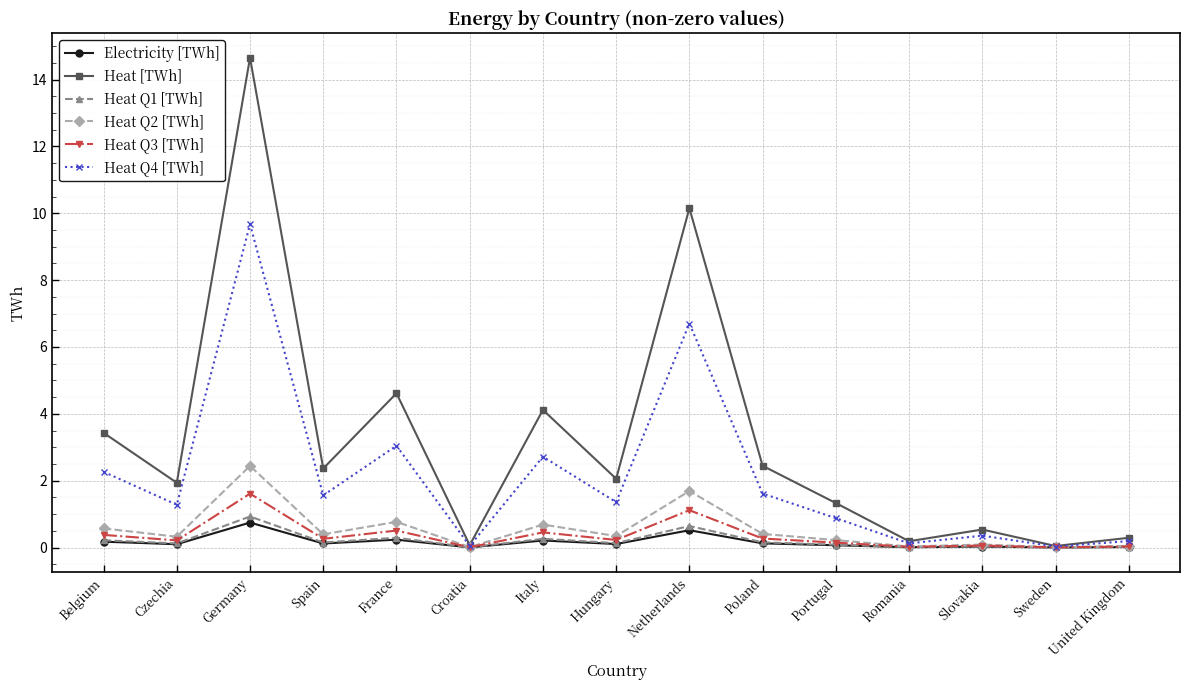

Is it true that Heat Q4 [TWh] equals 16.5 at Germany?

False